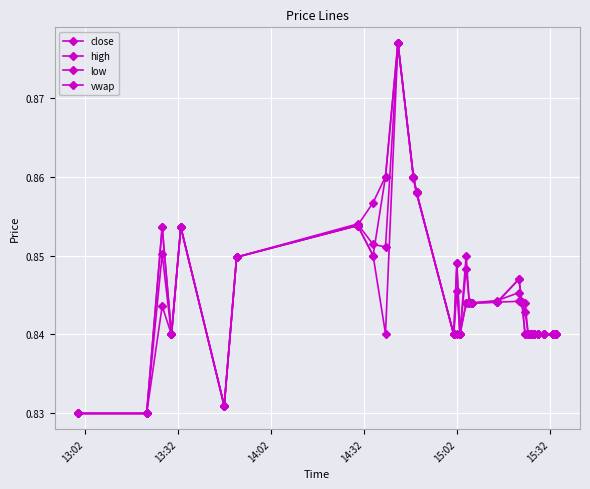

Does the chart have visible grid lines?

Yes